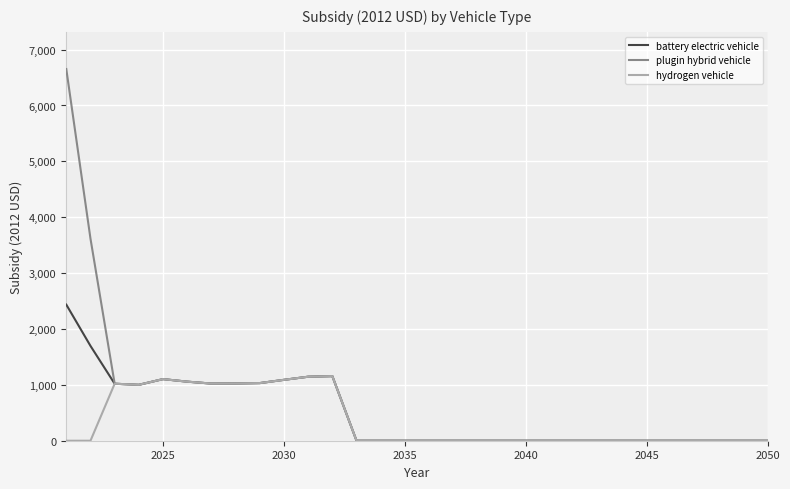

What is the maximum value shown in the chart?

6652.7